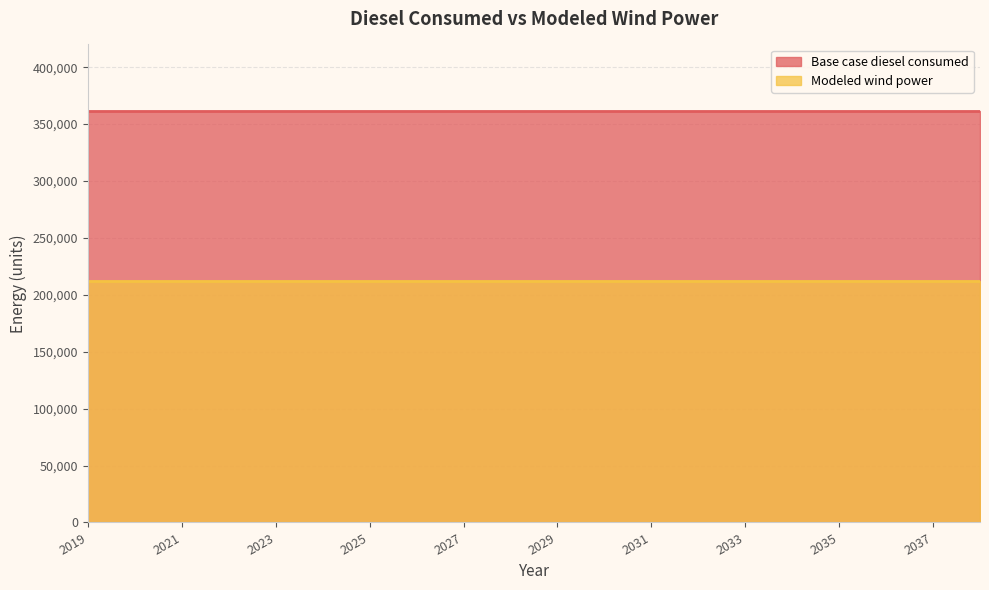

Rank the series by their average value, from highest to lowest.

Base case diesel consumed, Modeled wind power